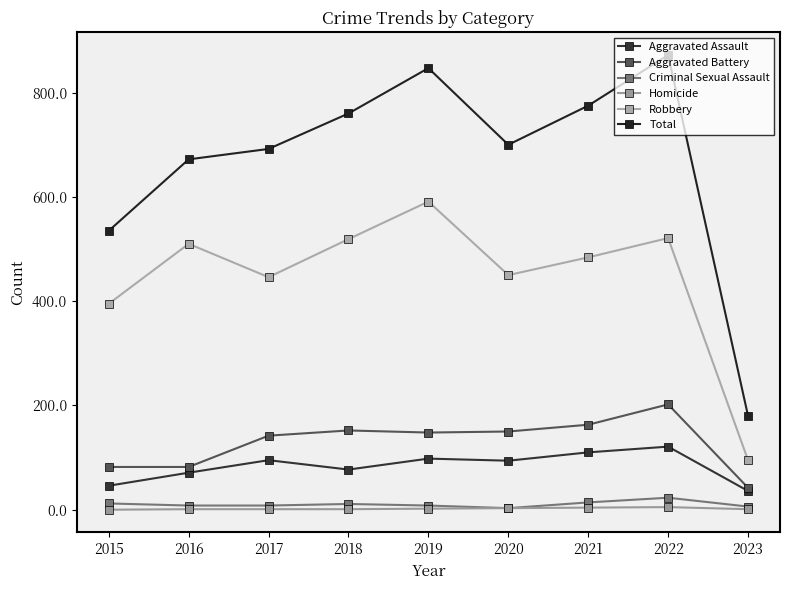

At 2023, list the series in order from smallest to largest.

Homicide, Criminal Sexual Assault, Aggravated Assault, Aggravated Battery, Robbery, Total